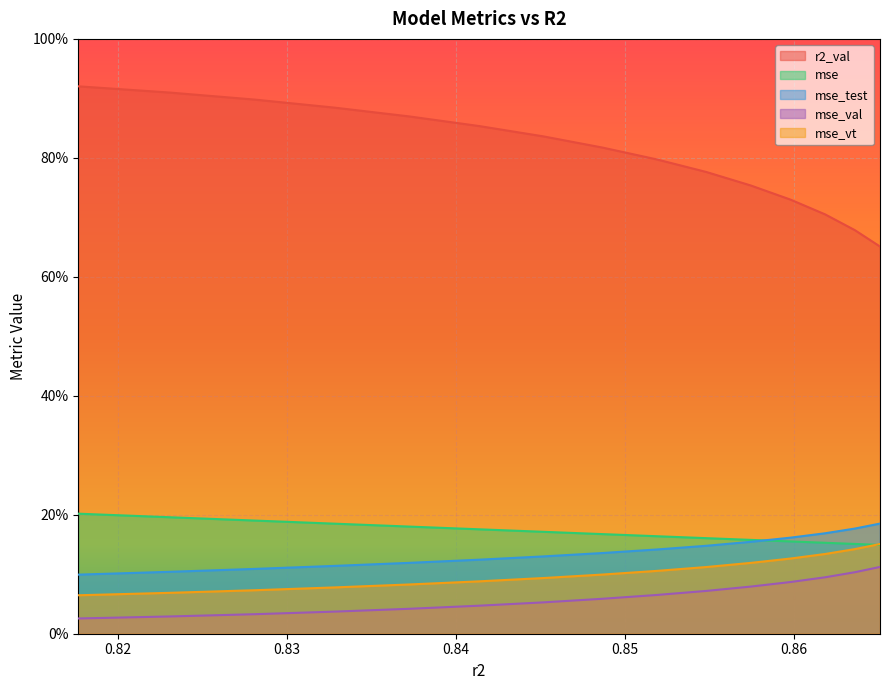

What is the label of the 9th point from the left?

0.8518938355630472